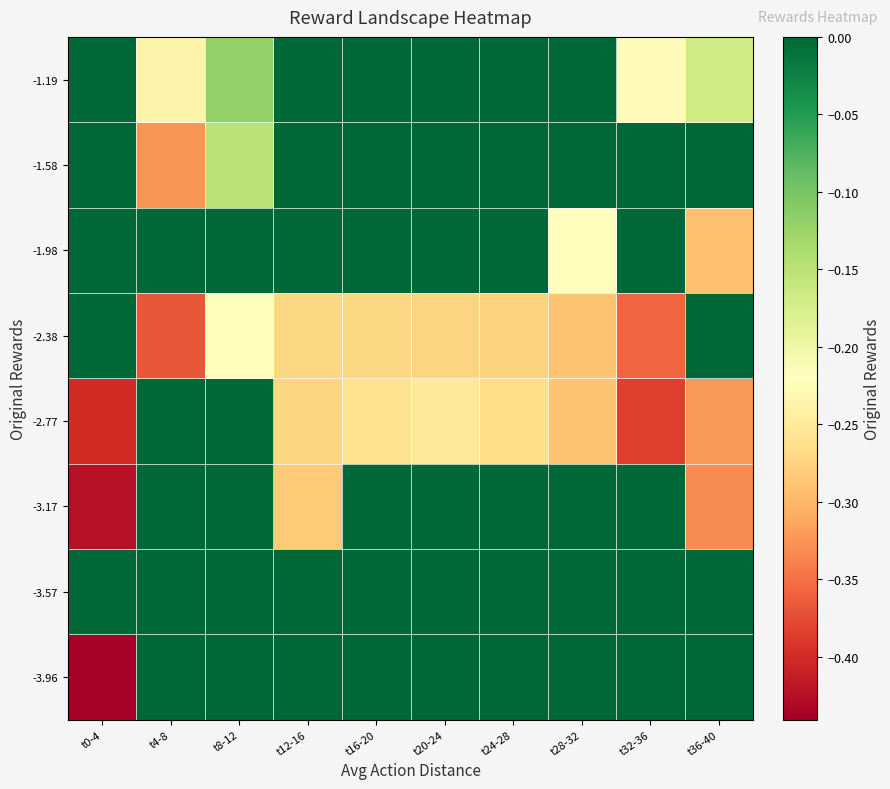

Reading left to right, transcribe all the data shown in this chart.

-3.96: t0-4=-0.4	t4-8=0.0	t8-12=0.0	t12-16=0.0	t16-20=0.0	t20-24=0.0	t24-28=0.0	t28-32=0.0	t32-36=0.0	t36-40=0.0
-3.57: t0-4=0.0	t4-8=0.0	t8-12=0.0	t12-16=0.0	t16-20=0.0	t20-24=0.0	t24-28=0.0	t28-32=0.0	t32-36=0.0	t36-40=0.0
-3.17: t0-4=-0.4	t4-8=0.0	t8-12=0.0	t12-16=-0.3	t16-20=0.0	t20-24=0.0	t24-28=0.0	t28-32=0.0	t32-36=0.0	t36-40=-0.3
-2.77: t0-4=-0.4	t4-8=0.0	t8-12=0.0	t12-16=-0.3	t16-20=-0.3	t20-24=-0.3	t24-28=-0.3	t28-32=-0.3	t32-36=-0.4	t36-40=-0.3
-2.38: t0-4=0.0	t4-8=-0.4	t8-12=-0.2	t12-16=-0.3	t16-20=-0.3	t20-24=-0.3	t24-28=-0.3	t28-32=-0.3	t32-36=-0.4	t36-40=0.0
-1.98: t0-4=0.0	t4-8=0.0	t8-12=0.0	t12-16=0.0	t16-20=0.0	t20-24=0.0	t24-28=0.0	t28-32=-0.2	t32-36=0.0	t36-40=-0.3
-1.58: t0-4=0.0	t4-8=-0.3	t8-12=-0.2	t12-16=0.0	t16-20=0.0	t20-24=0.0	t24-28=0.0	t28-32=0.0	t32-36=0.0	t36-40=0.0
-1.19: t0-4=0.0	t4-8=-0.2	t8-12=-0.1	t12-16=0.0	t16-20=0.0	t20-24=0.0	t24-28=0.0	t28-32=0.0	t32-36=-0.2	t36-40=-0.2